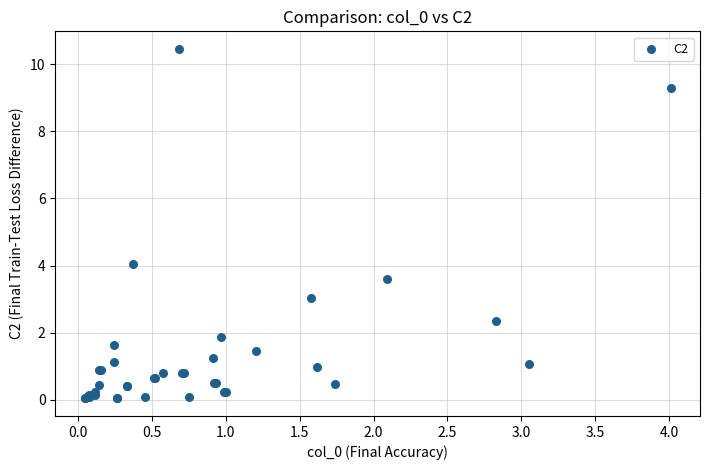

What Y value in the scatter plot is closest to 5?

4.0